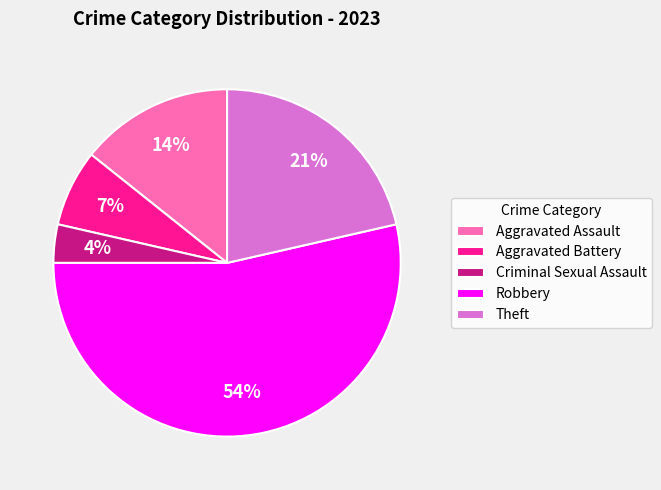

Rank the categories by value from lowest to highest.

Criminal Sexual Assault, Aggravated Battery, Aggravated Assault, Theft, Robbery